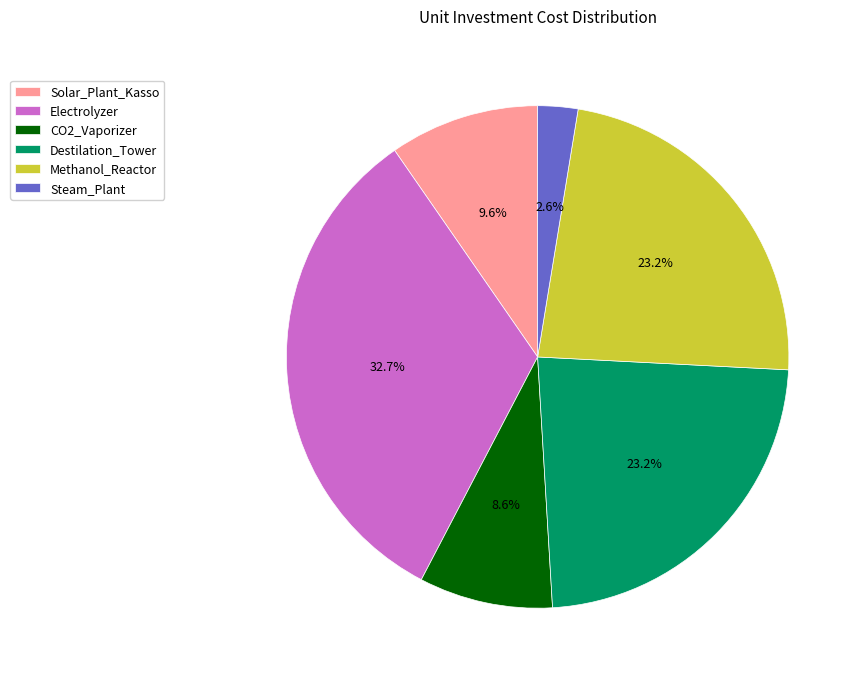

Does Methanol_Reactor represent more than half of the total?

No